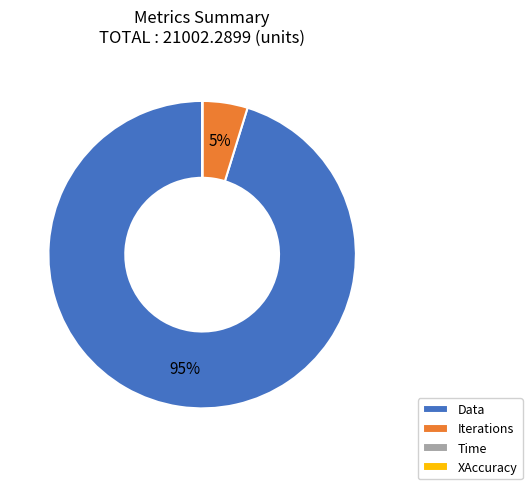

What is the largest slice in the pie chart?

Data